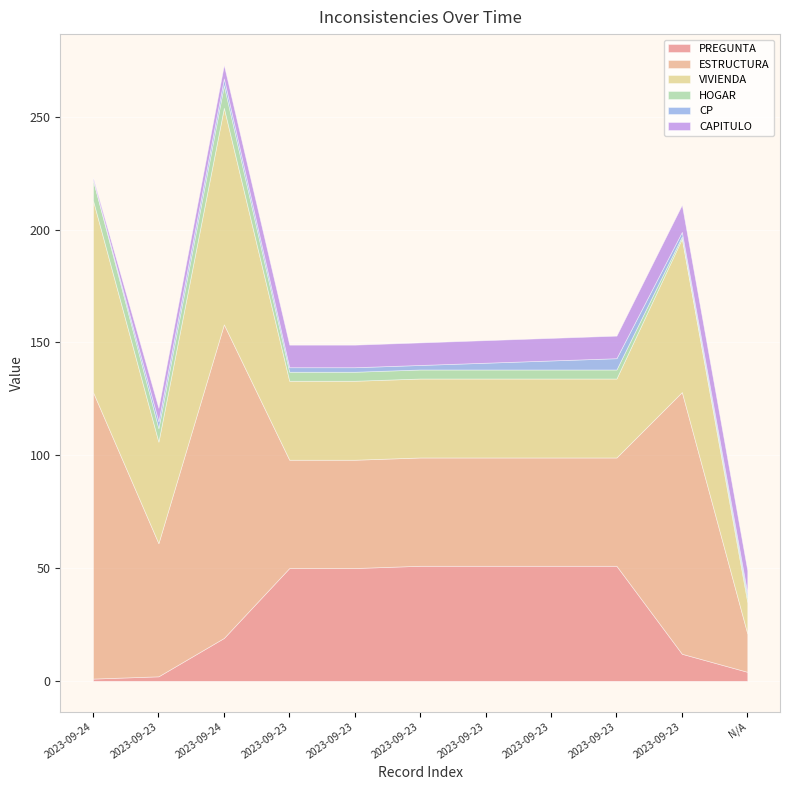

Where does the HOGAR series first go above 4?

2023-09-24